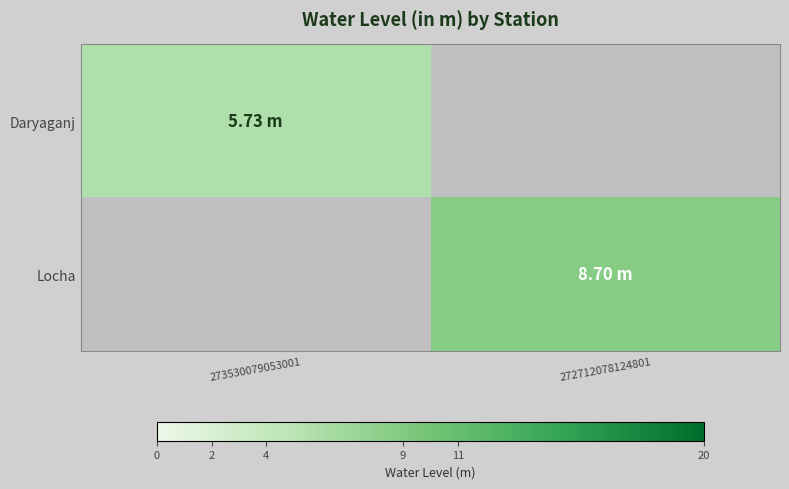

At which category does the chart reach its minimum across all series?

273530079053001